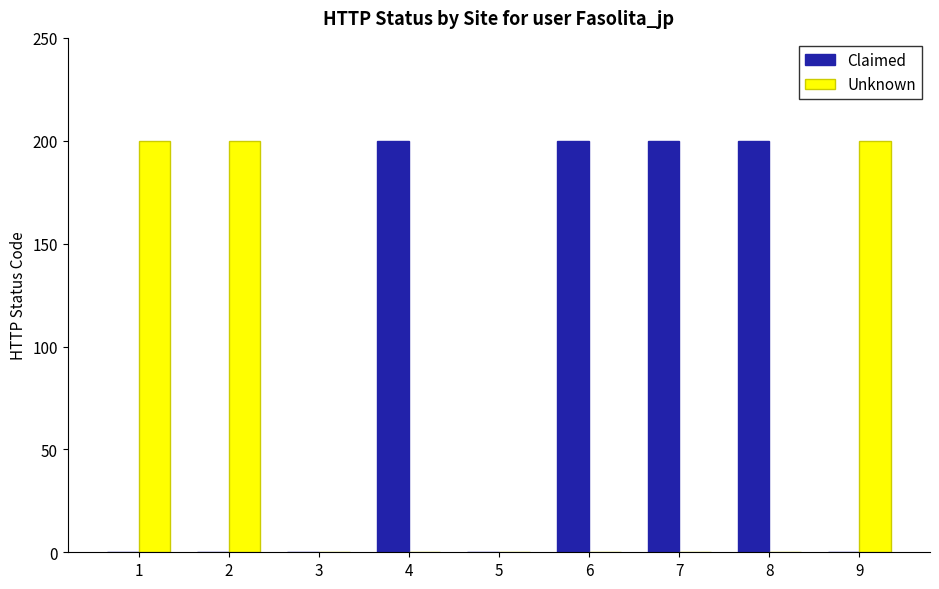

The Claimed series shows 317 at 4. True or false?

False